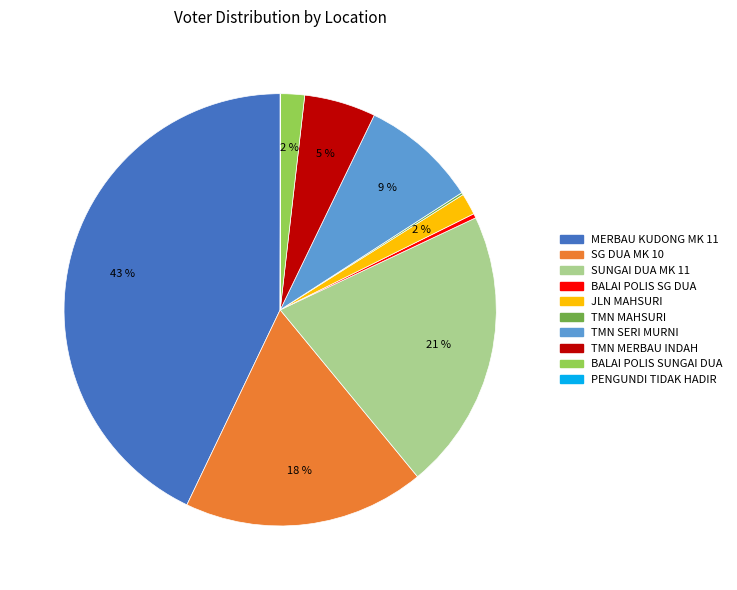

Which slice is the largest?

MERBAU KUDONG MK 11